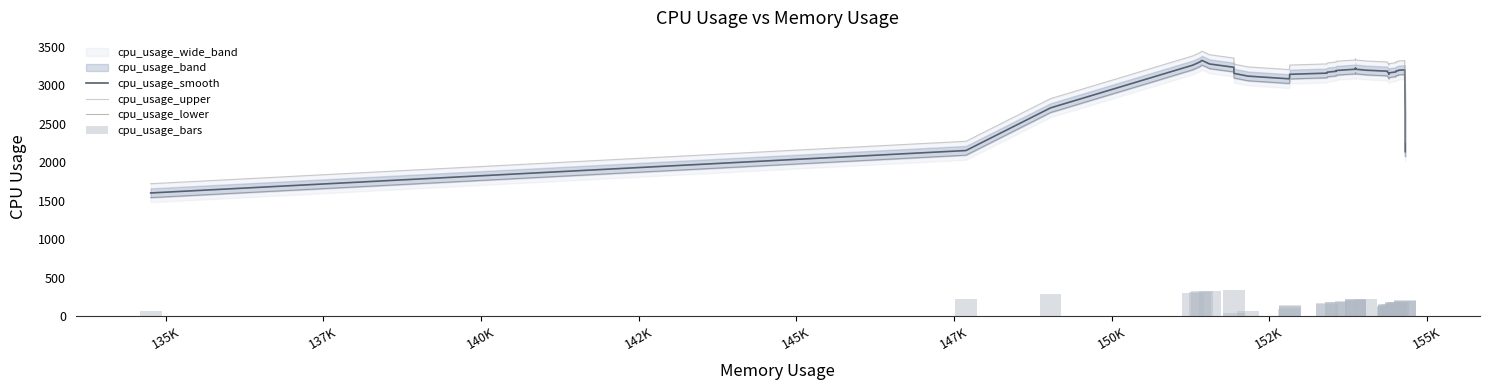

How many bars are there in total?

160